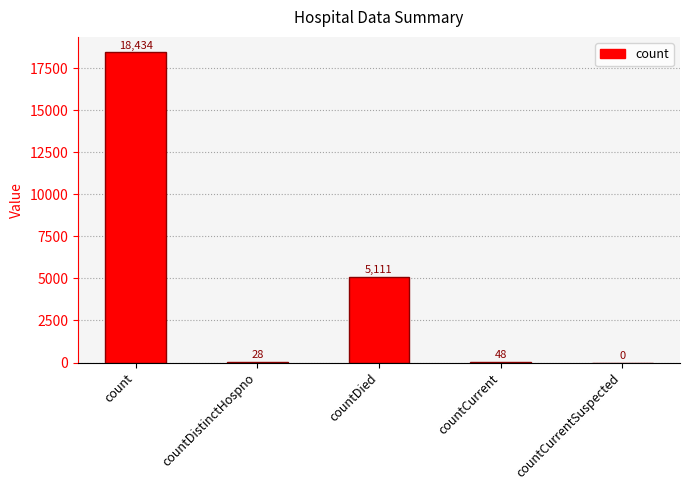

Which has a higher value, countDied or countCurrent?

countDied